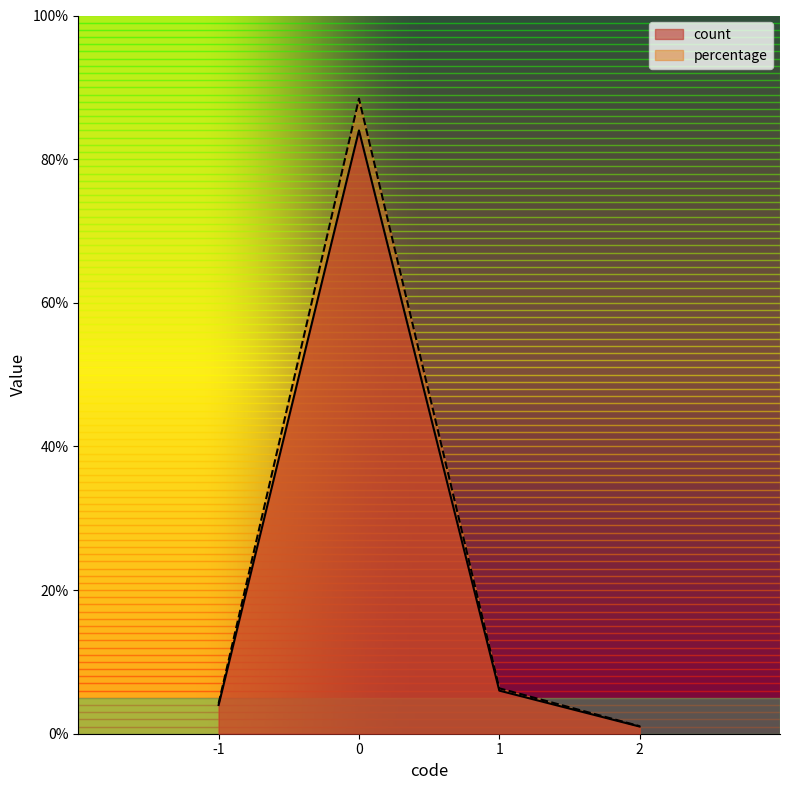

What is the total value across all series at -1?

8.2